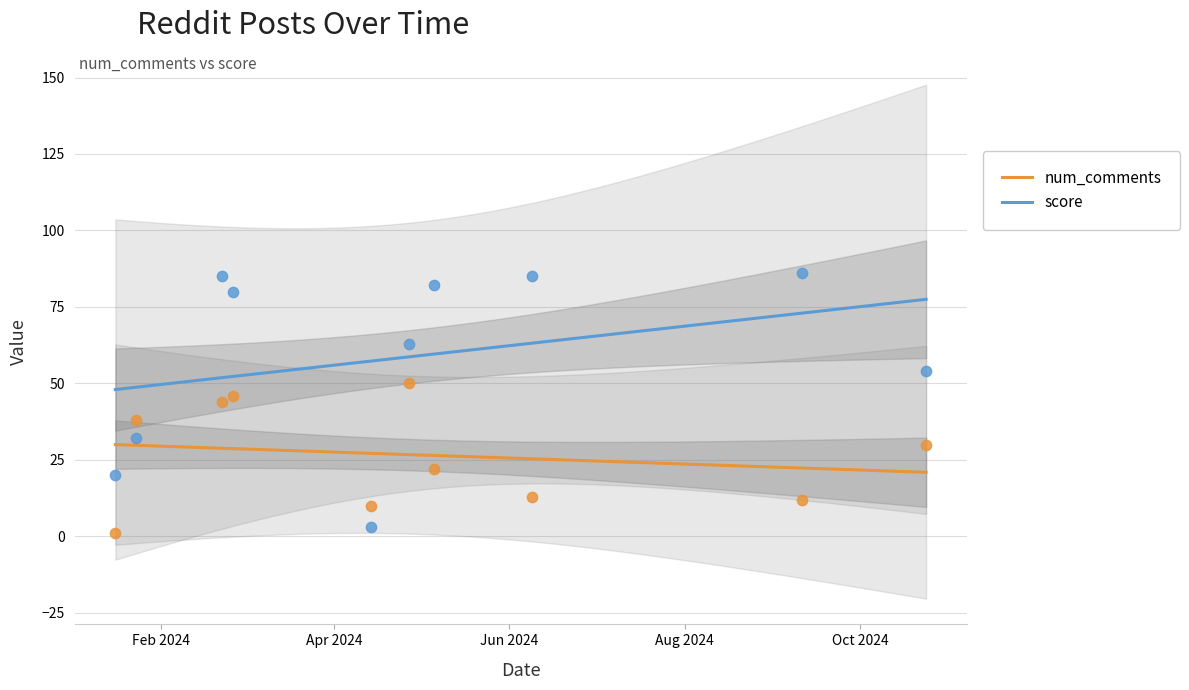

What are all the series names shown in the legend?

num_comments, score